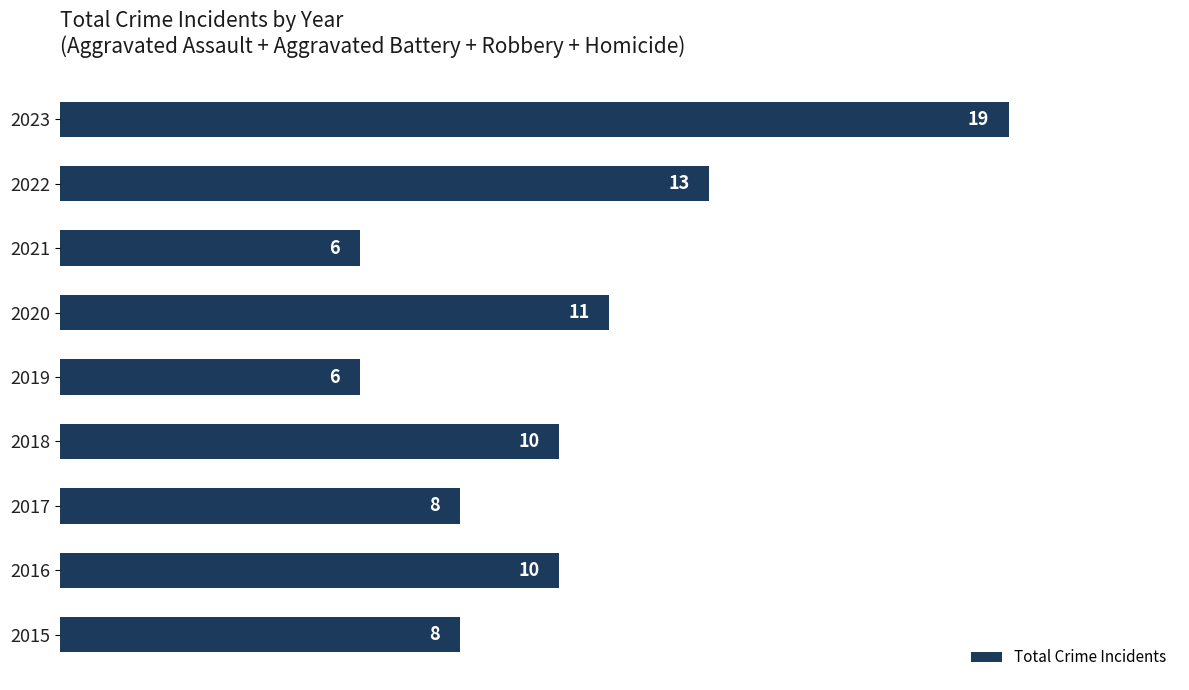

What is the value of the 3rd bar from the top?

6